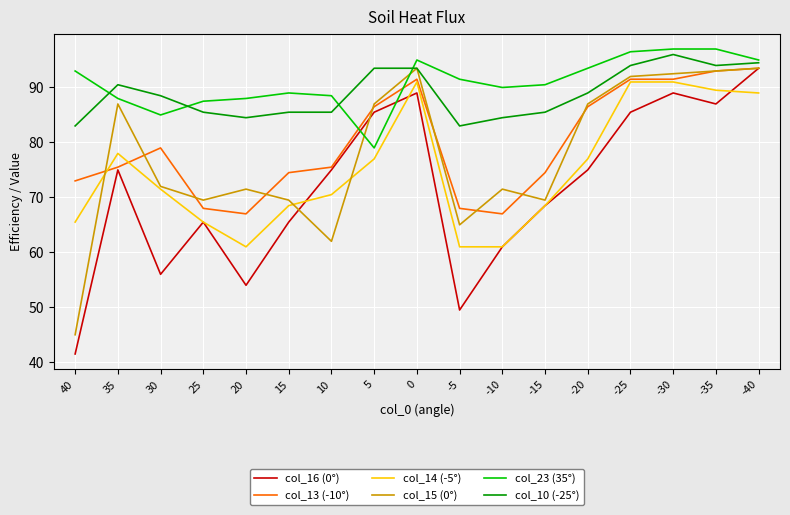

What is the approximate value of col_15 (0°) at 35?

87.0